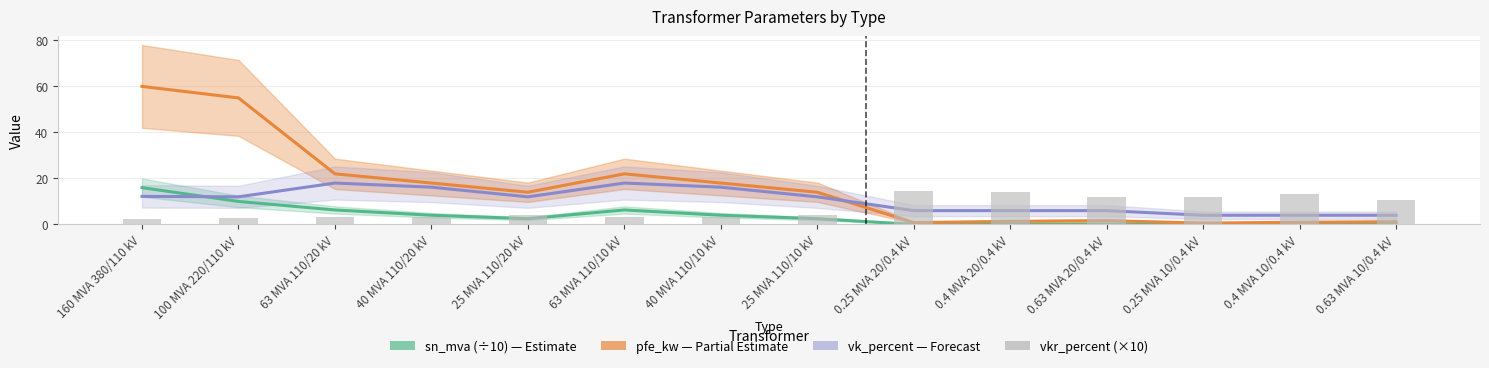

What position from the right is 63 MVA 110/10 kV?

9